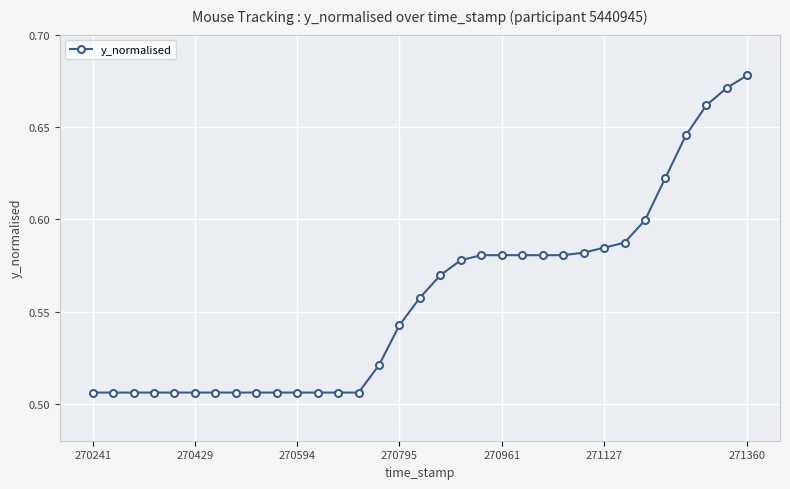

How many values are between 0 and 1?

33